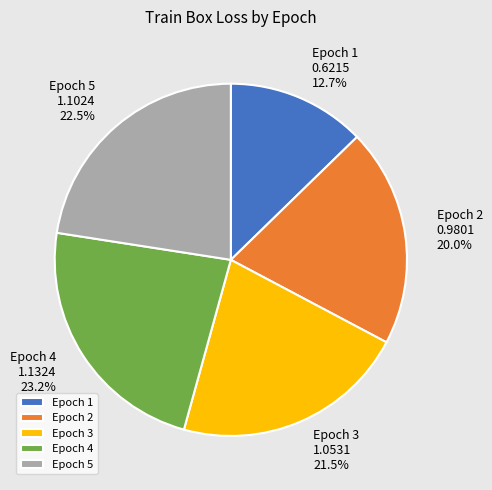

Rank the categories by value from lowest to highest.

Epoch 1, Epoch 2, Epoch 3, Epoch 5, Epoch 4